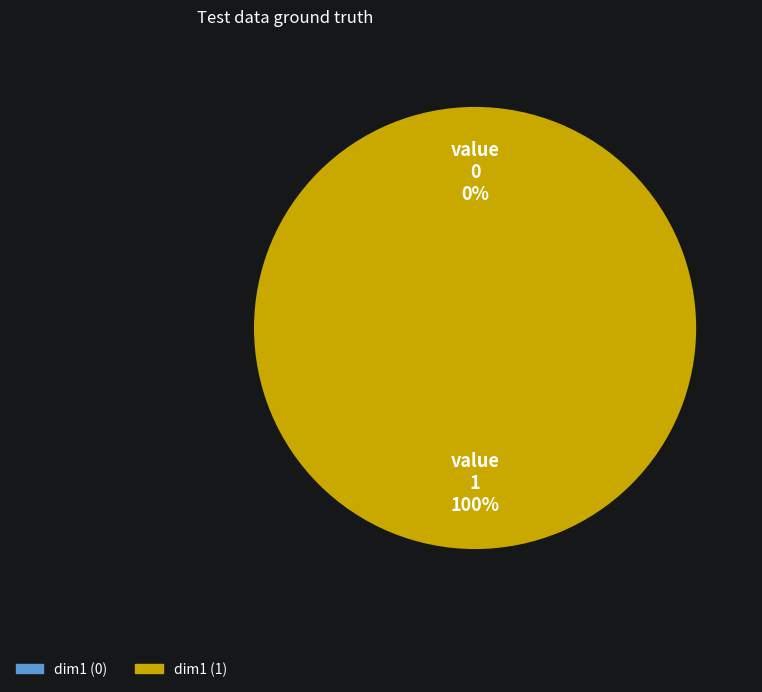

Between 0 and 1, which is larger?

1